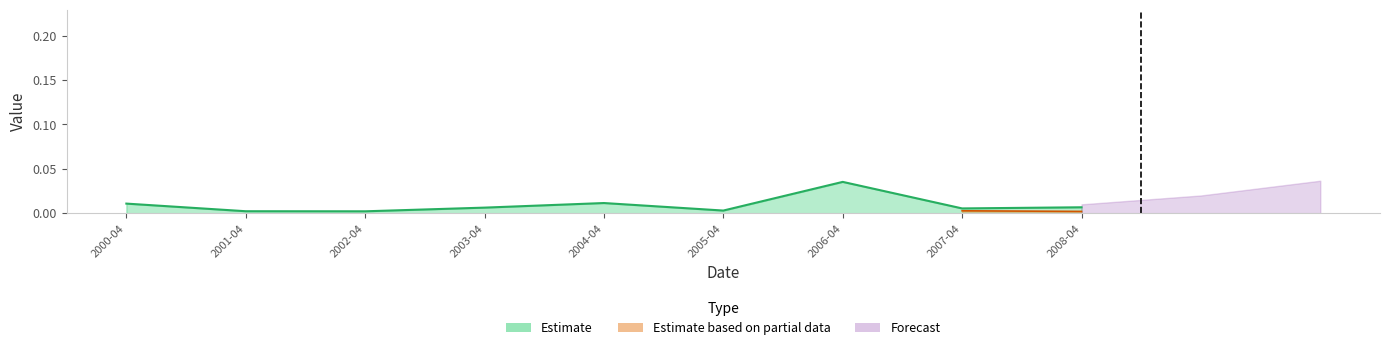

List the labels in order of value, smallest first.

2002-04, 2001-04, 2005-04, 2007-04, 2003-04, 2008-04, 2000-04, 2004-04, 2006-04